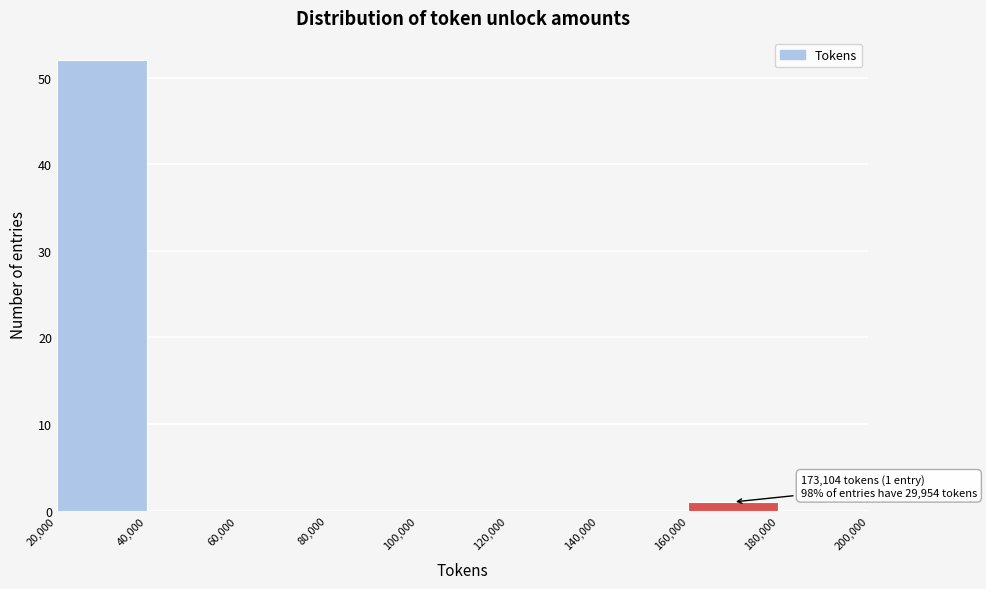

Over which range of the x-axis is the bar tallest?

20,000 to 40,000